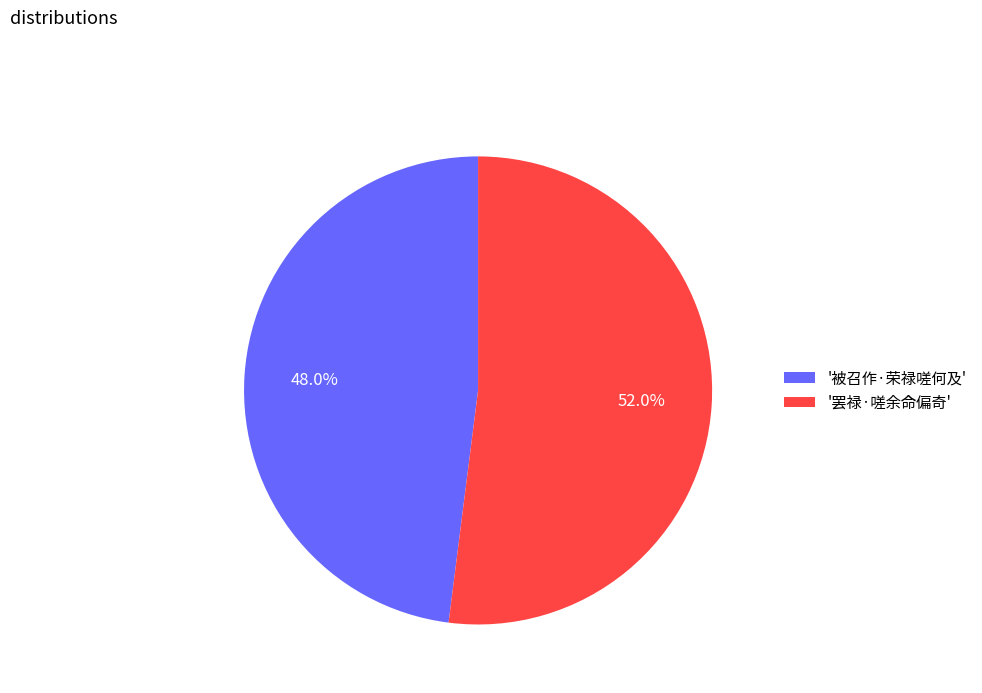

Is there a majority slice in this chart?

Yes